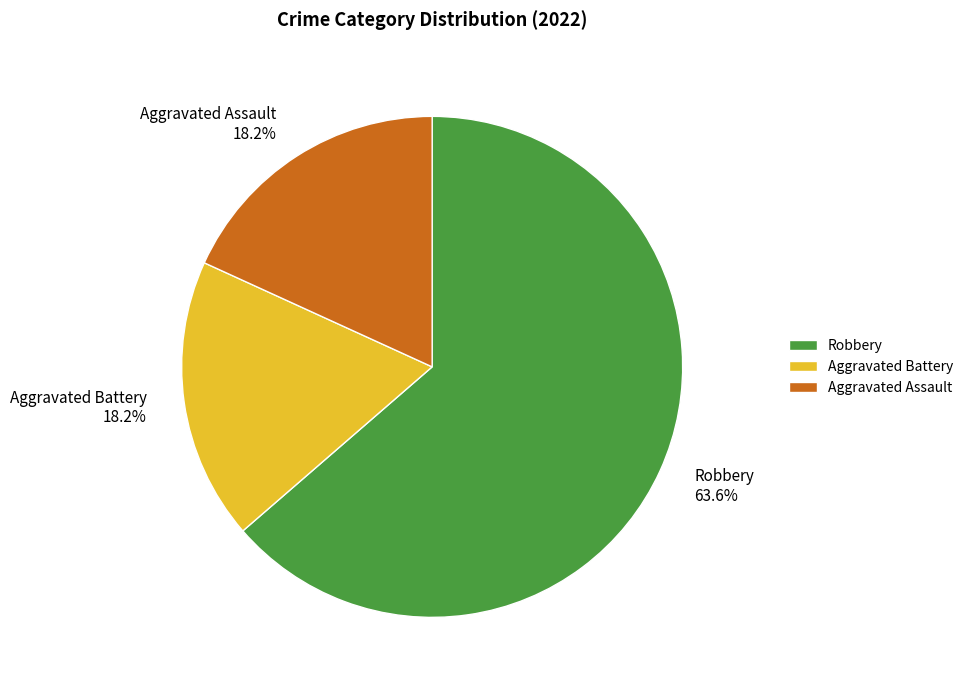

What is the ratio of the value at Robbery 63.6% to the value at Aggravated Battery 18.2%?

3.5